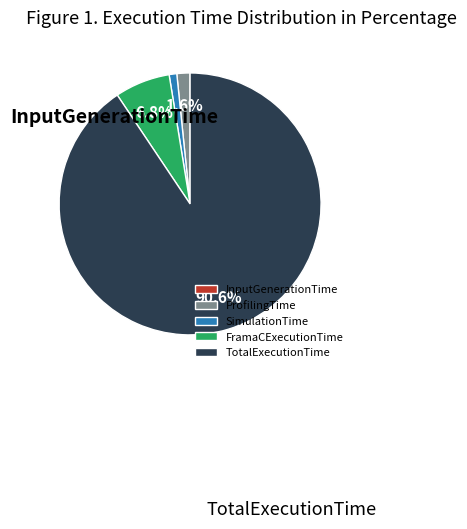

Which slice is the largest?

TotalExecutionTime